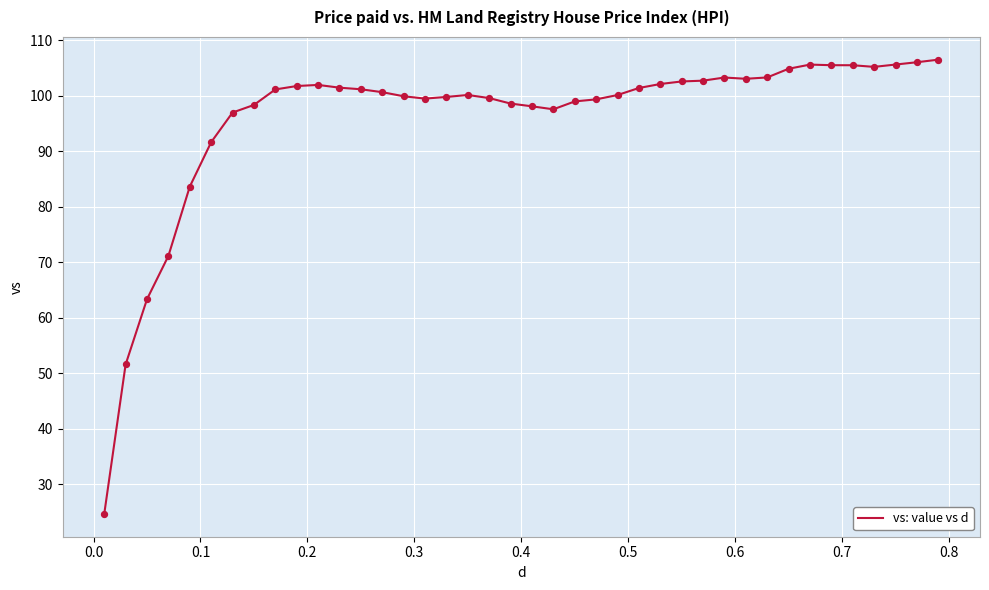

What is the greatest value displayed?

106.5